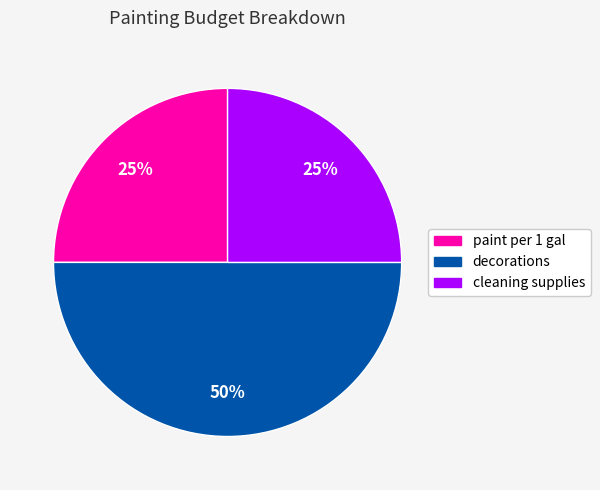

Does paint per 1 gal account for over 50% of the chart?

No